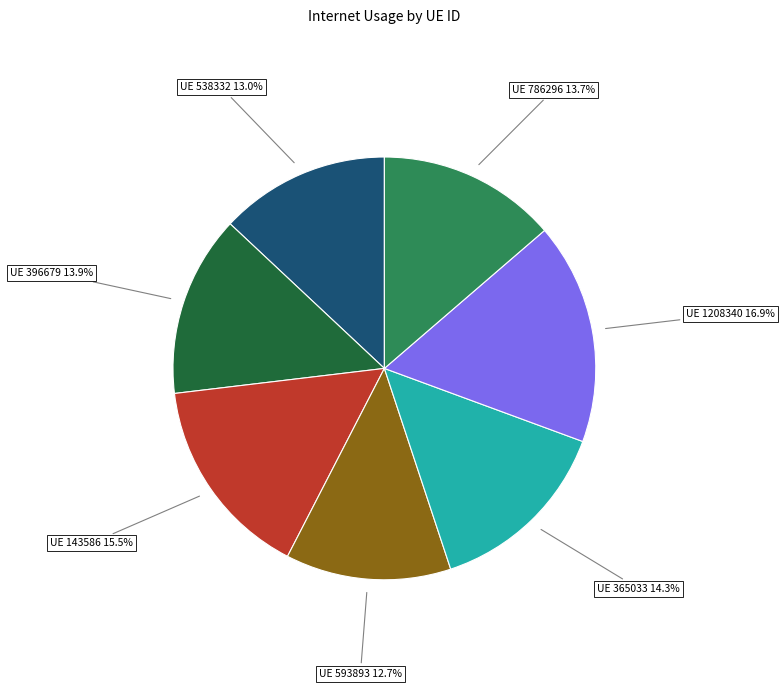

Does any single category account for the majority?

No